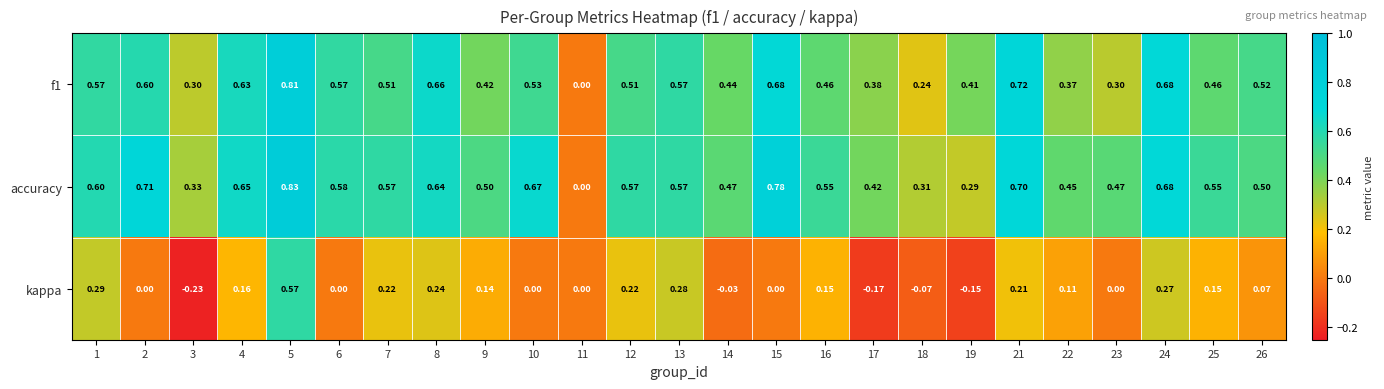

Which series has the widest spread of values?

accuracy